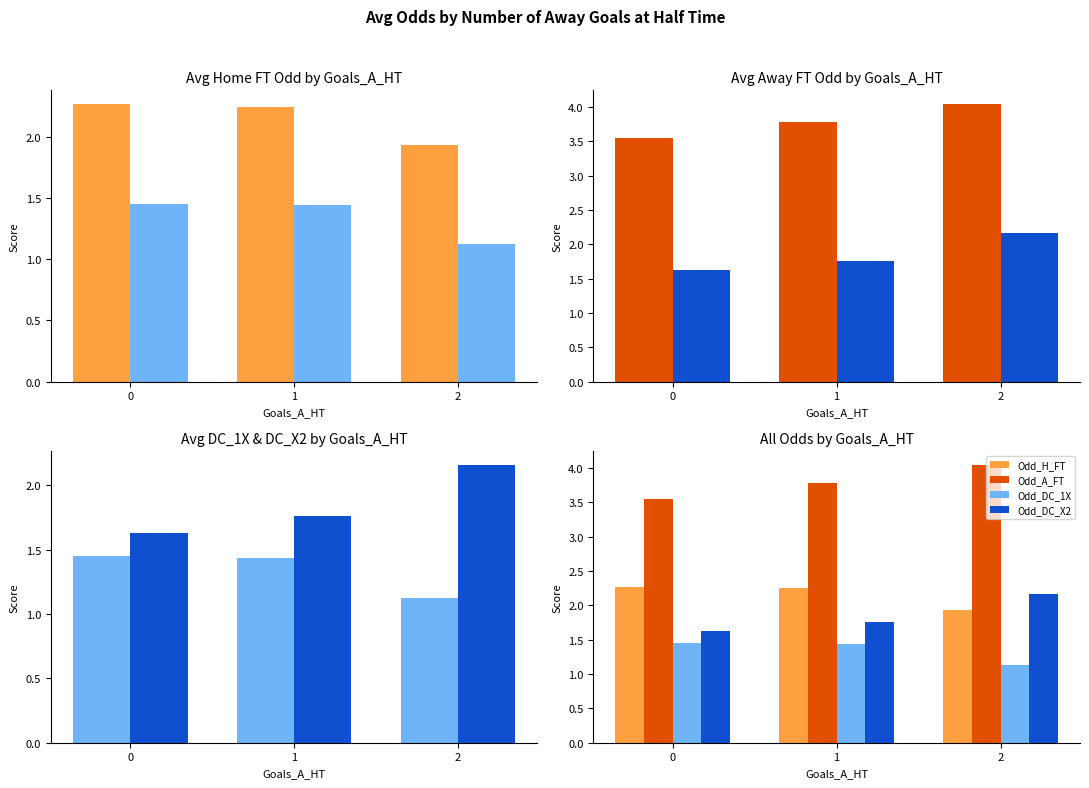

The value of Odd_DC_1X at 2 is 0.2. True or false?

False